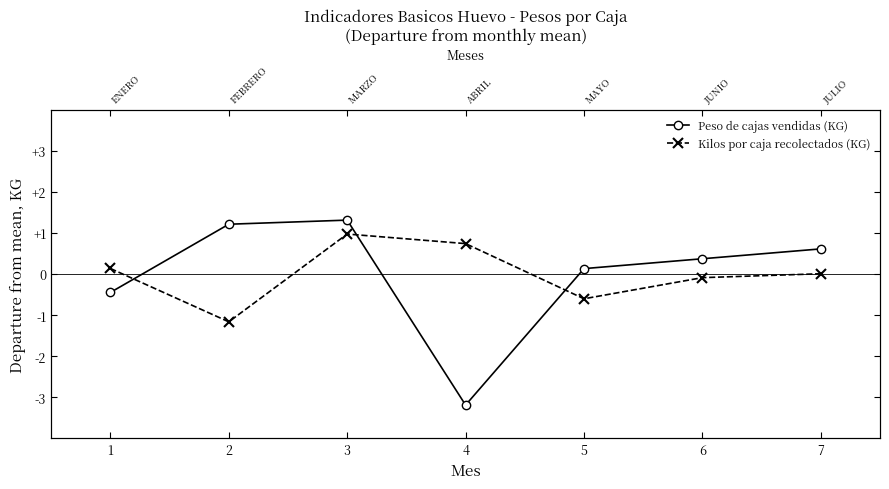

How many lines are shown in the chart?

2